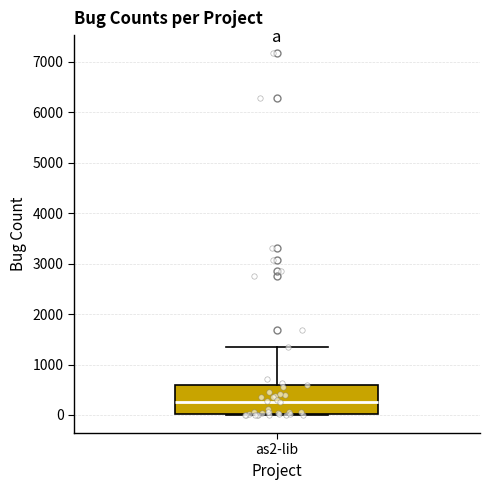

Where is the lower edge of the box for as2-lib on the y-axis? The values are not printed on the chart, so give them approximately, as read against the axis.

0